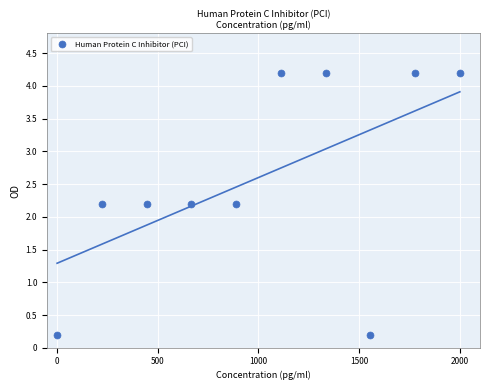

What is the average X value?

1000.0